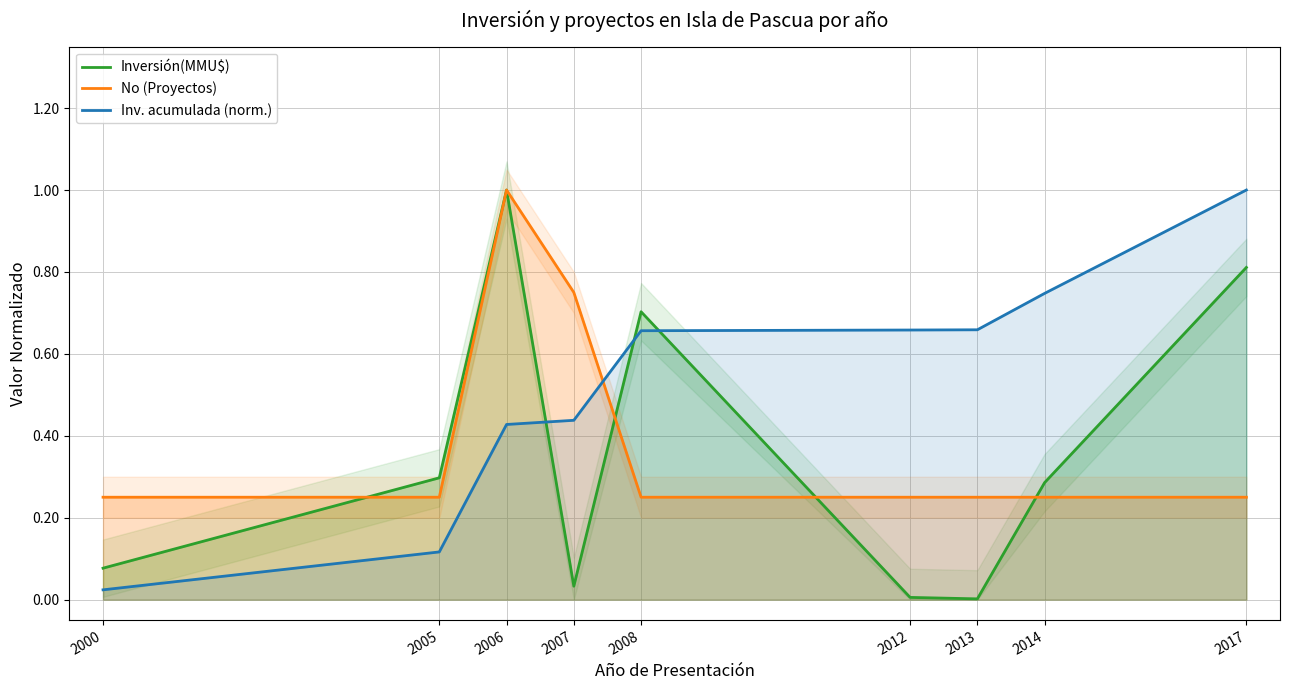

How many lines are shown in the chart?

3